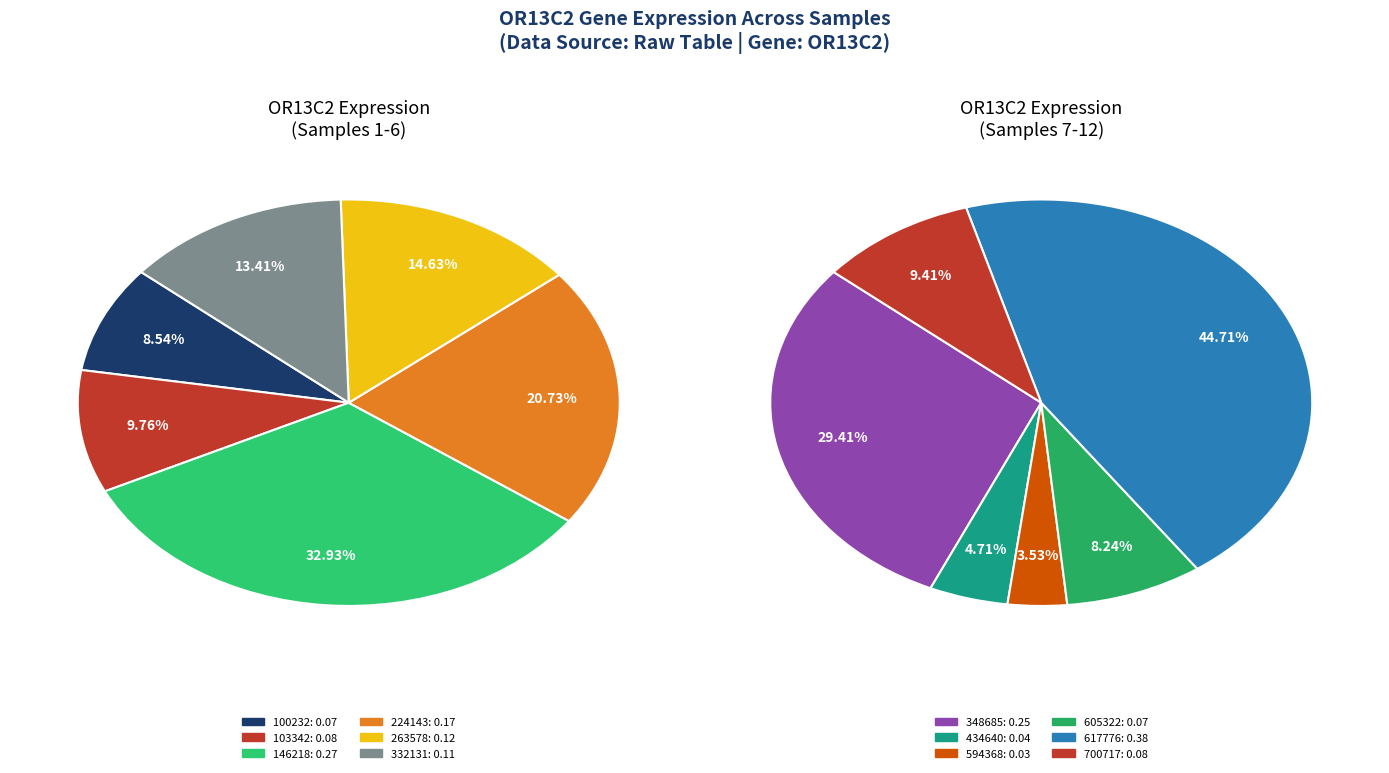

Is 103342 the majority of the pie?

No